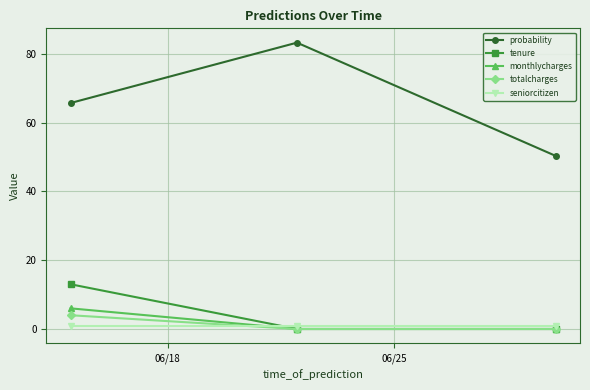

What is the maximum value shown in the chart?

83.2